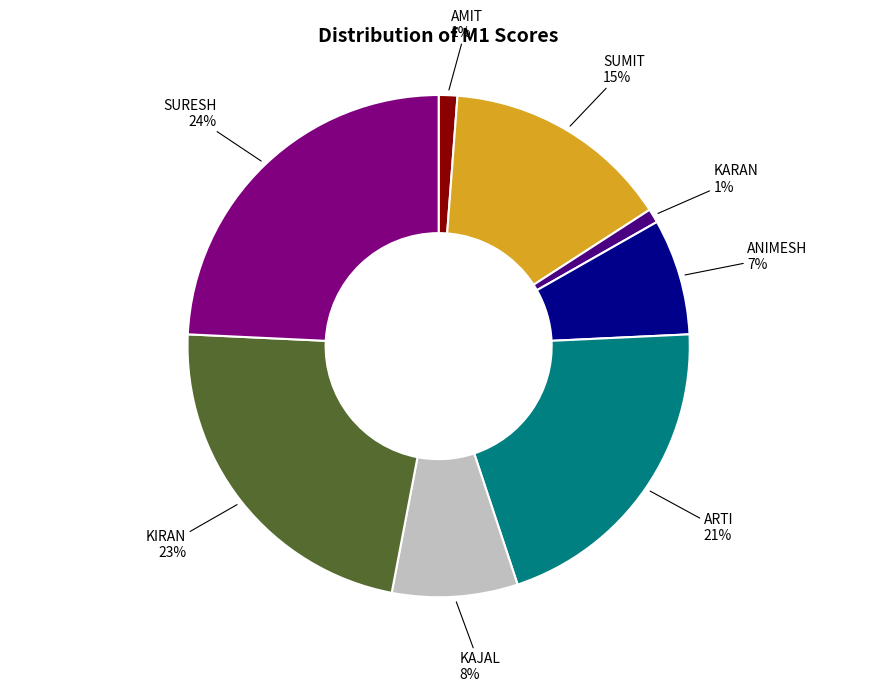

How many slices are in this pie chart?

8